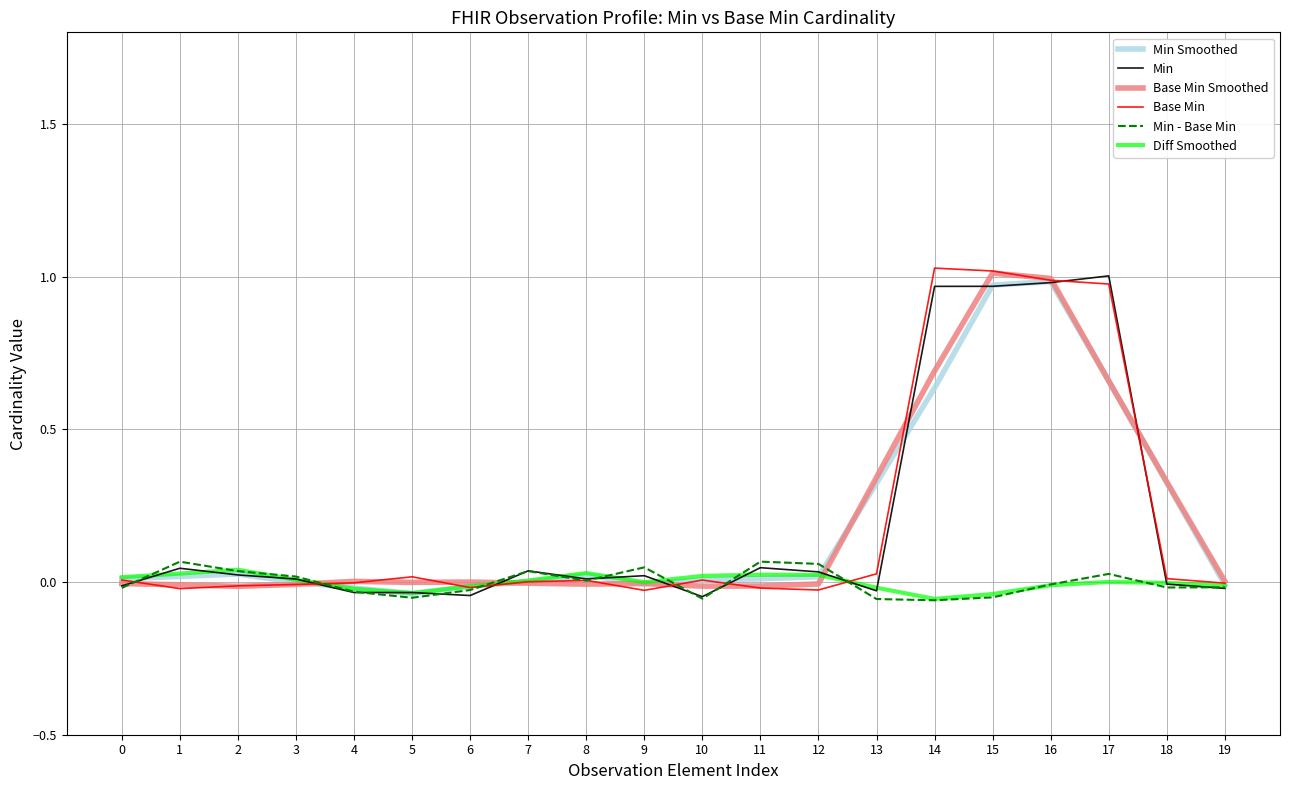

Is the value of Min Smoothed at 11 greater than the value of Min - Base Min at 15?

Yes